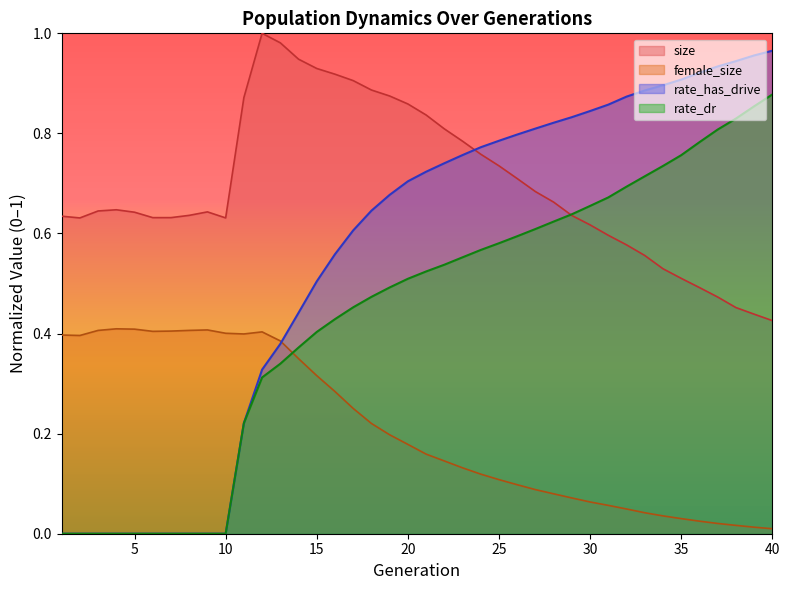

At how many categories does at least one series exceed 0?

40